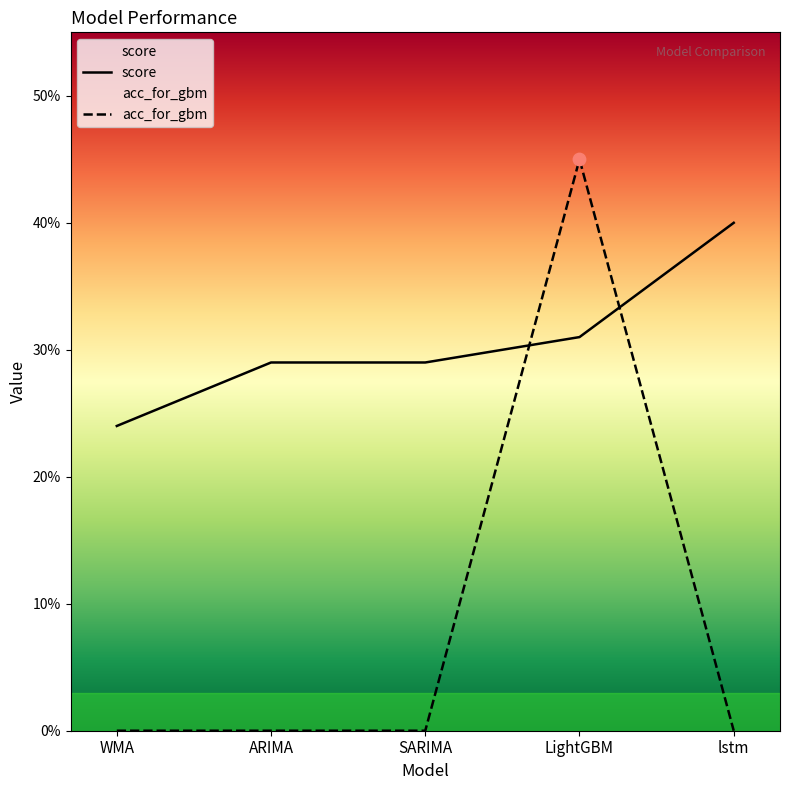

Which series has the largest Y range (max minus min)?

acc_for_gbm